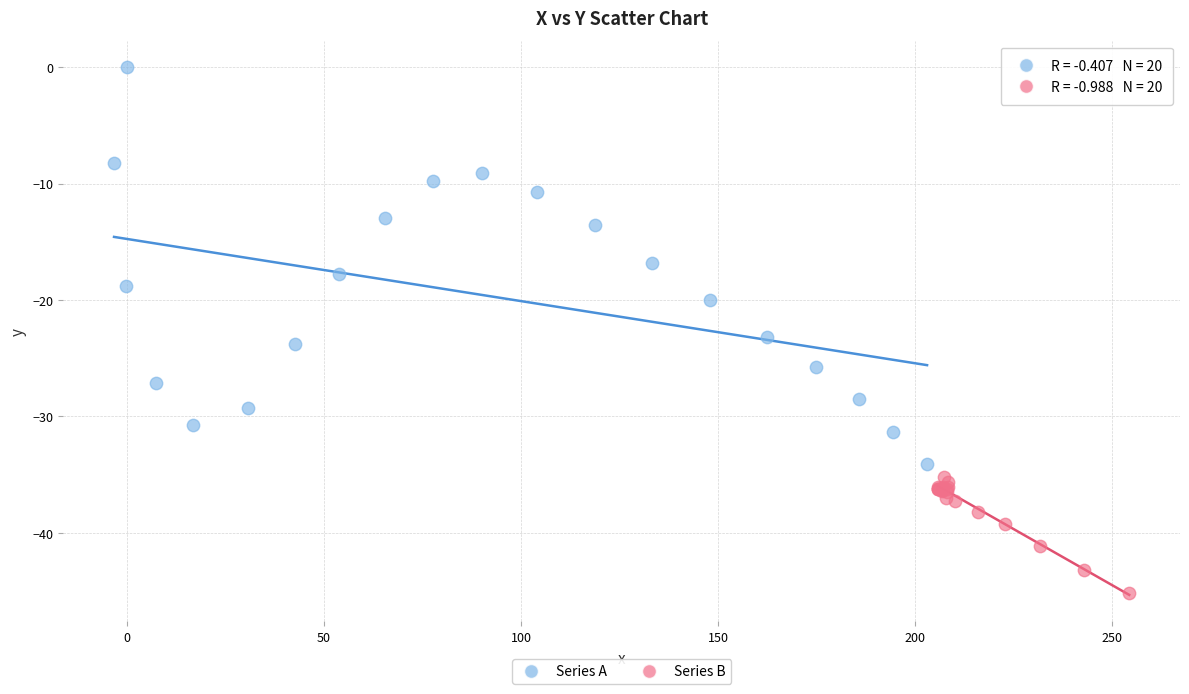

Which series has the largest Y range (max minus min)?

Series A